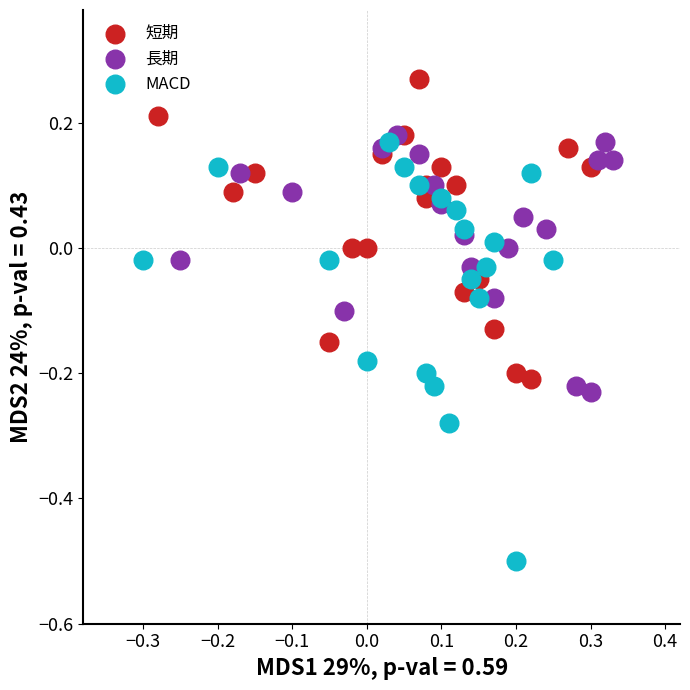

Which series contains the highest Y value?

短期